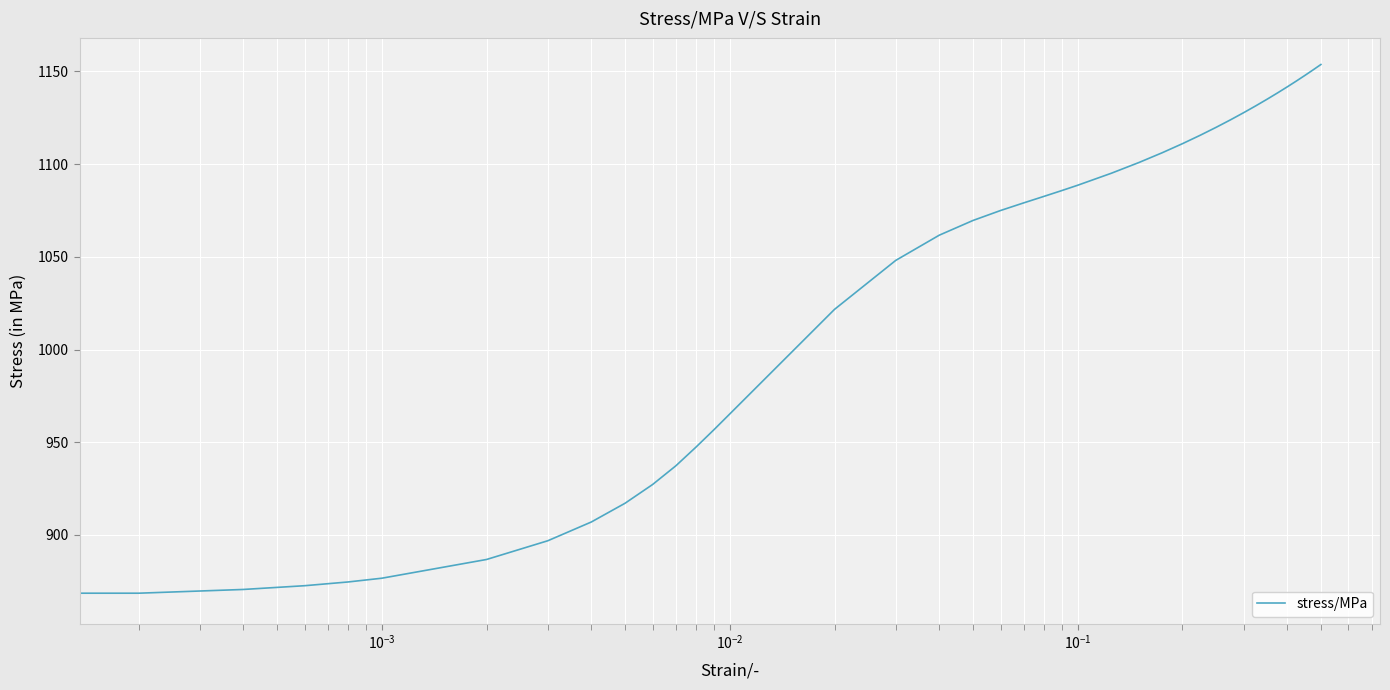

Does the chart have visible grid lines?

Yes